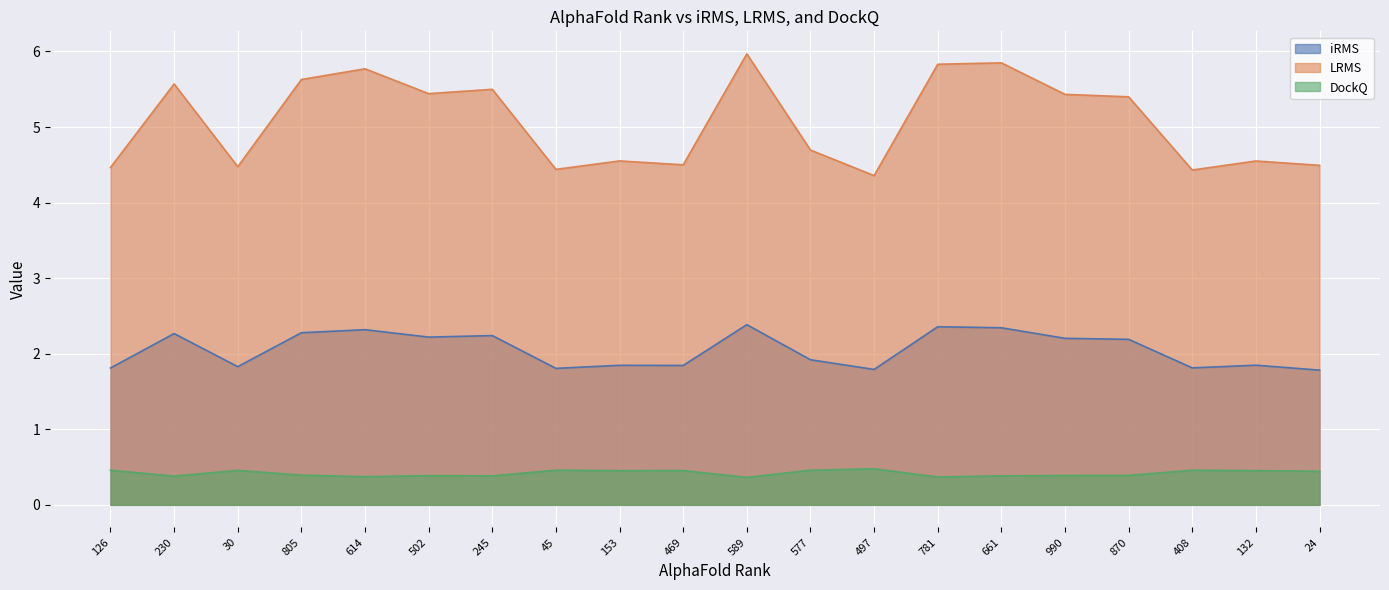

Reading left to right, transcribe all the data shown in this chart.

iRMS: 126=1.8	230=2.3	30=1.8	805=2.3	614=2.3	502=2.2	245=2.2	45=1.8	153=1.8	469=1.8	589=2.4	577=1.9	497=1.8	781=2.4	661=2.3	990=2.2	870=2.2	408=1.8	132=1.8	24=1.8
LRMS: 126=4.5	230=5.6	30=4.5	805=5.6	614=5.8	502=5.4	245=5.5	45=4.4	153=4.6	469=4.5	589=6.0	577=4.7	497=4.4	781=5.8	661=5.8	990=5.4	870=5.4	408=4.4	132=4.6	24=4.5
DockQ: 126=0.5	230=0.4	30=0.5	805=0.4	614=0.4	502=0.4	245=0.4	45=0.5	153=0.5	469=0.5	589=0.4	577=0.5	497=0.5	781=0.4	661=0.4	990=0.4	870=0.4	408=0.5	132=0.5	24=0.4